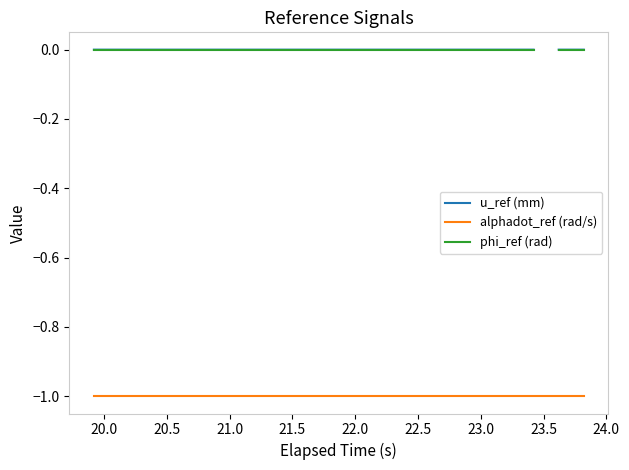

How many interior local peaks does the u_ref (mm) series have?

3